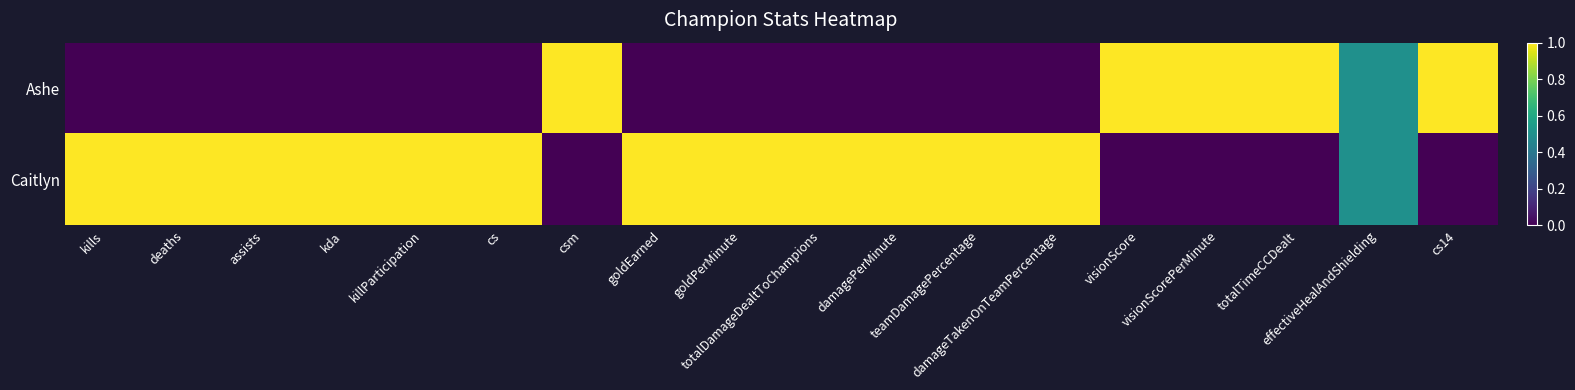

Reading left to right, list all the values displayed in this chart.

Ashe: kills=0.0	deaths=0.0	assists=0.0	kda=0.0	killParticipation=0.0	cs=0.0	csm=1.0	goldEarned=0.0	goldPerMinute=0.0	totalDamageDealtToChampions=0.0	damagePerMinute=0.0	teamDamagePercentage=0.0	damageTakenOnTeamPercentage=0.0	visionScore=1.0	visionScorePerMinute=1.0	totalTimeCCDealt=1.0	effectiveHealAndShielding=0.5	cs14=1.0
Caitlyn: kills=1.0	deaths=1.0	assists=1.0	kda=1.0	killParticipation=1.0	cs=1.0	csm=0.0	goldEarned=1.0	goldPerMinute=1.0	totalDamageDealtToChampions=1.0	damagePerMinute=1.0	teamDamagePercentage=1.0	damageTakenOnTeamPercentage=1.0	visionScore=0.0	visionScorePerMinute=0.0	totalTimeCCDealt=0.0	effectiveHealAndShielding=0.5	cs14=0.0